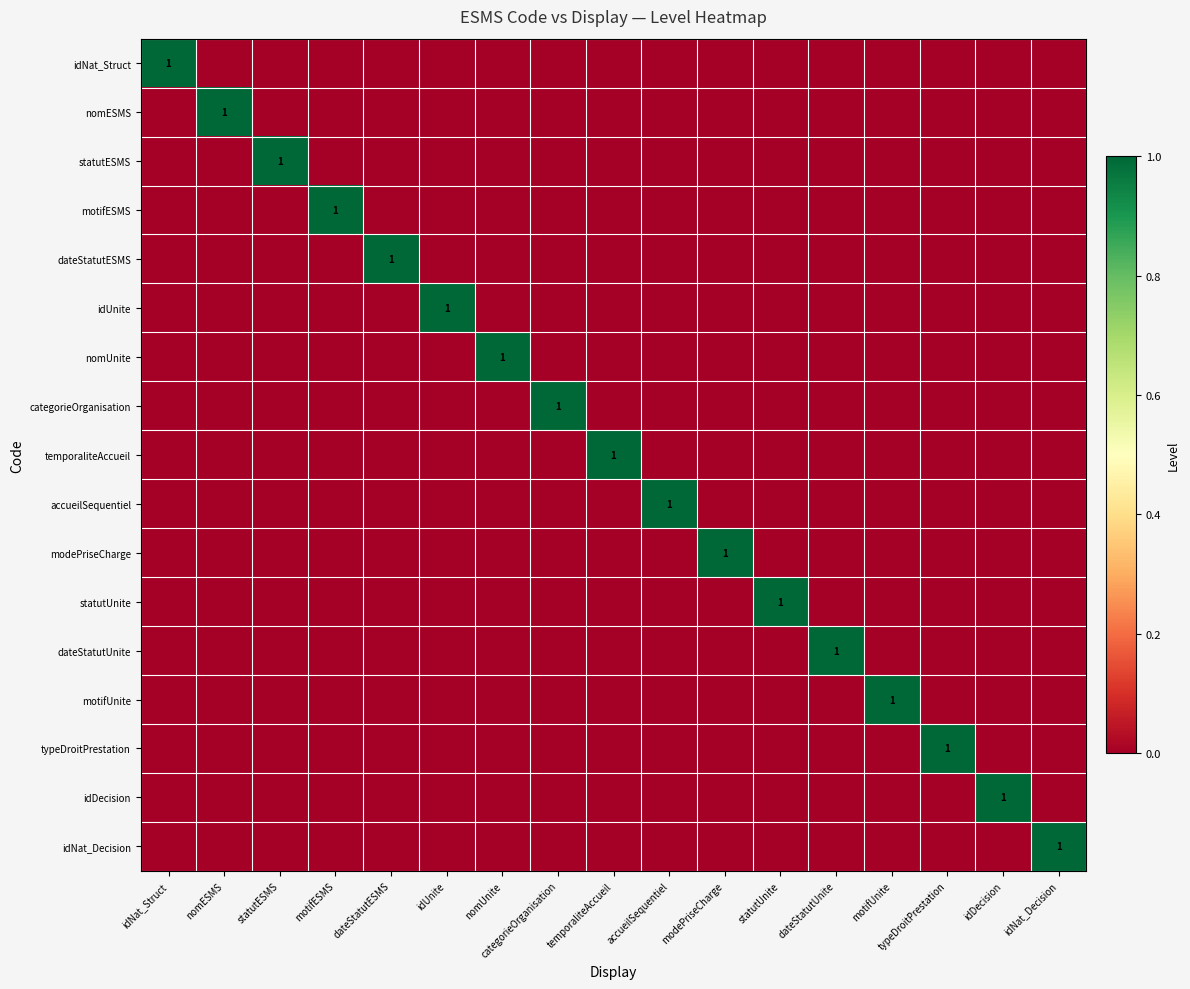

What is the maximum value for motifUnite?

1